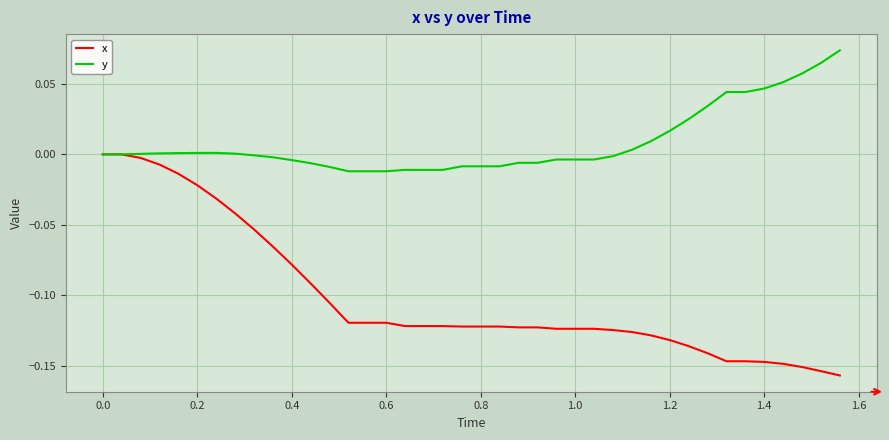

Which series has the largest range (max minus min)?

x